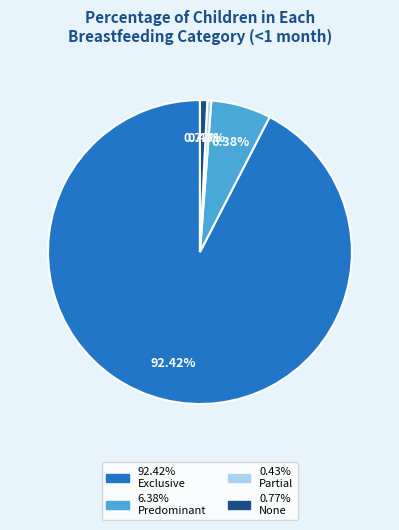

Is there any slice that represents more than half of the pie?

Yes